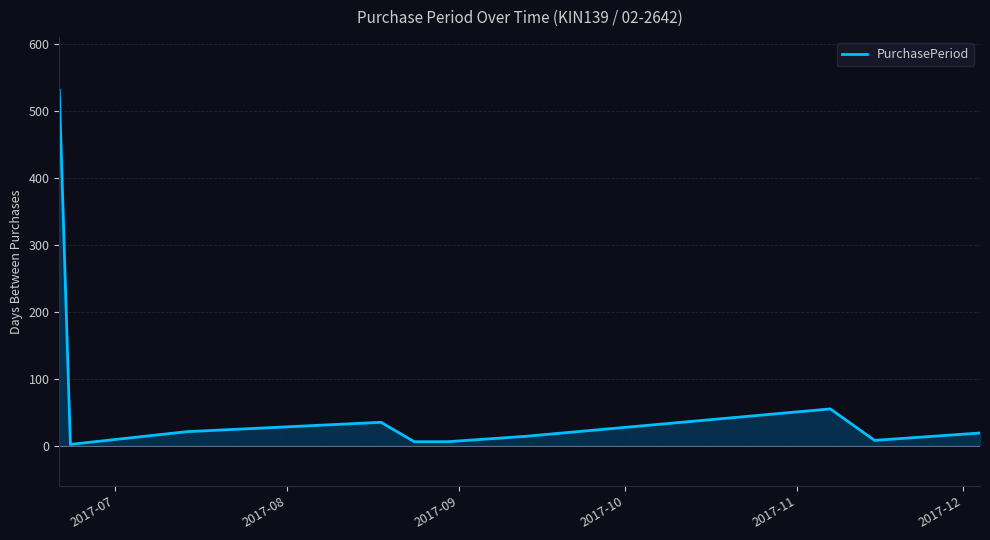

What is the maximum value shown in the chart?

531